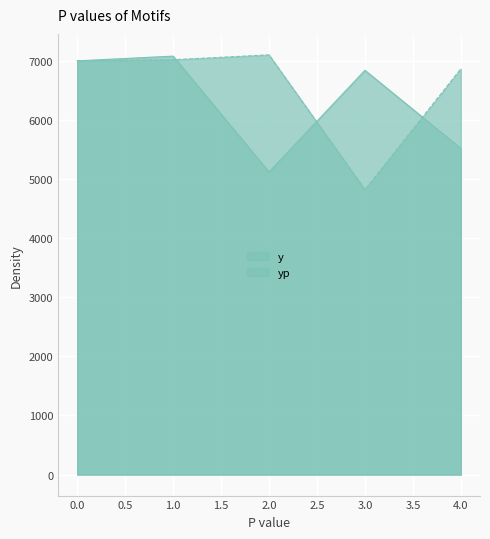

Is the value of y at 2.0 greater than the value of yp at 3.0?

Yes